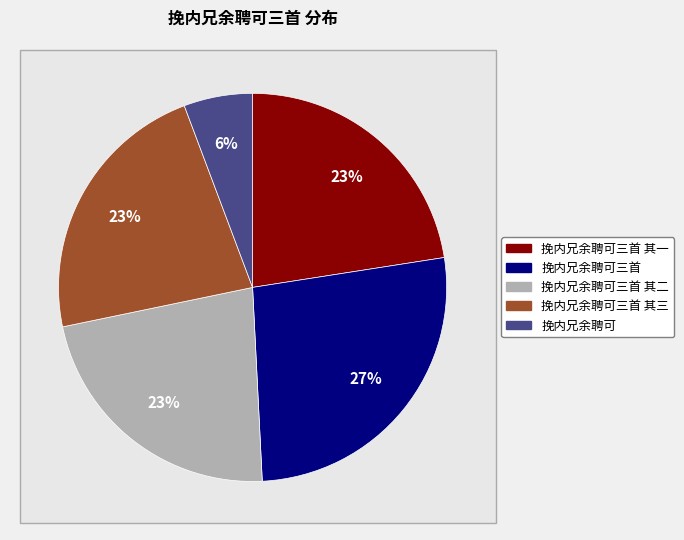

To the nearest percent, what is the combined percentage of 挽内兄余聘可三首 其三 and 挽内兄余聘可?

28%